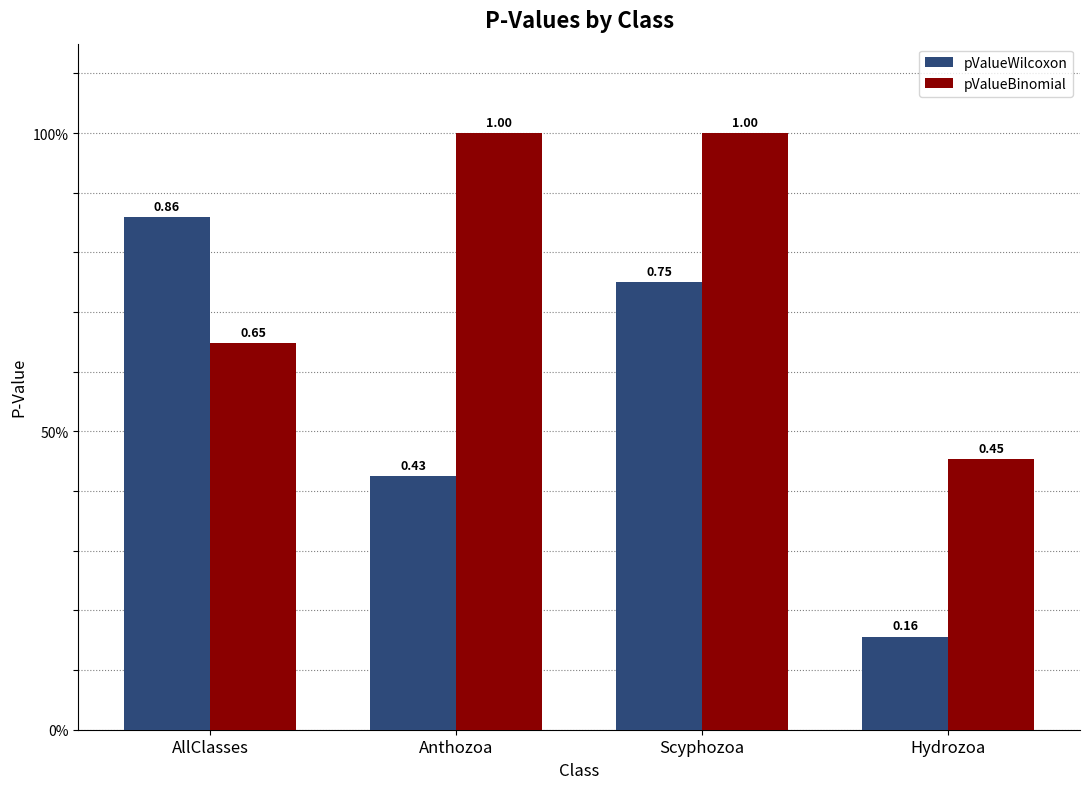

Which series has the largest total across all categories?

pValueBinomial